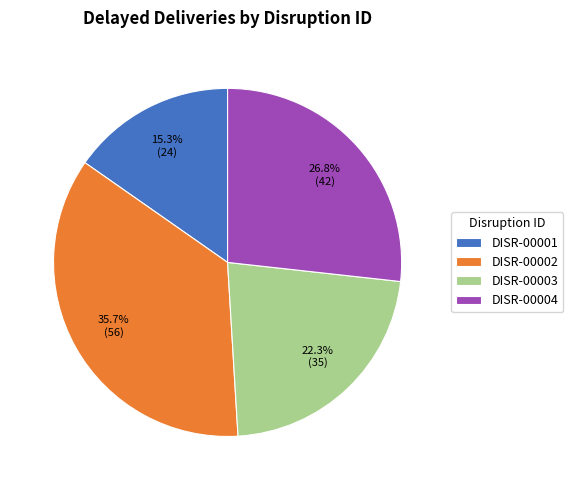

Which category has the biggest portion of the pie?

DISR-00002